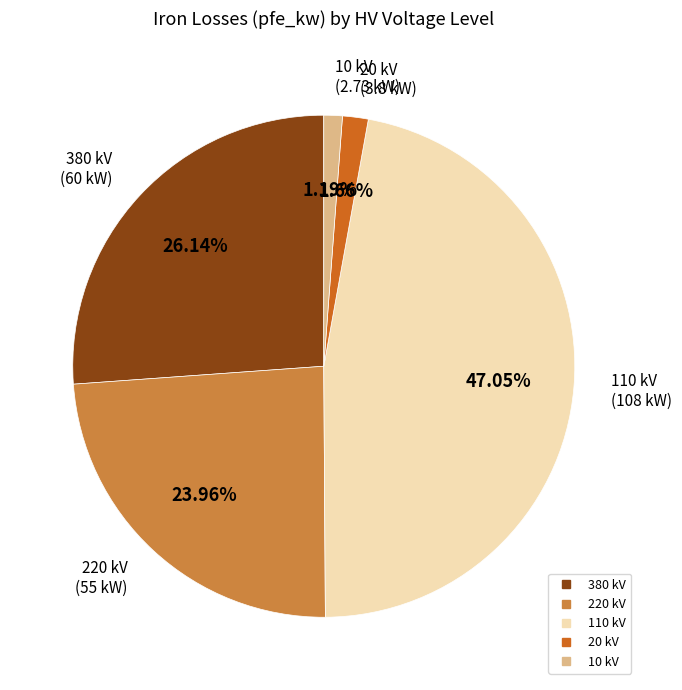

Approximately how many times larger is the value at 380 kV compared to 10 kV?

22.0